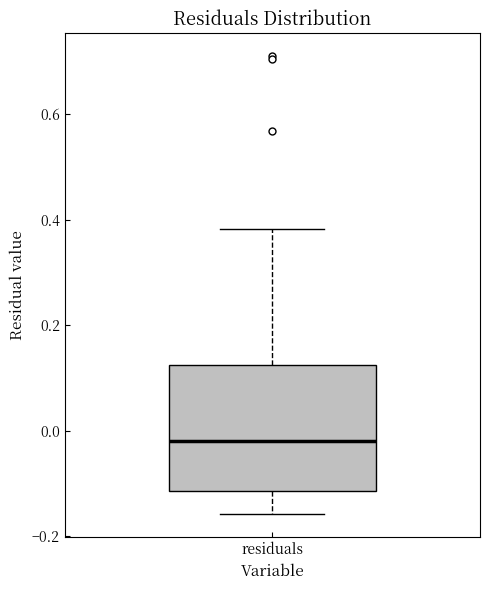

Transcribe this box plot: give where the median line is, the range the box spans, and where the two whiskers end, as read against the y-axis. The values are not printed on the chart, so give them approximately, as read against the axis.

median -0.02, box -0.12 to 0.12, whiskers -0.16 to 0.38